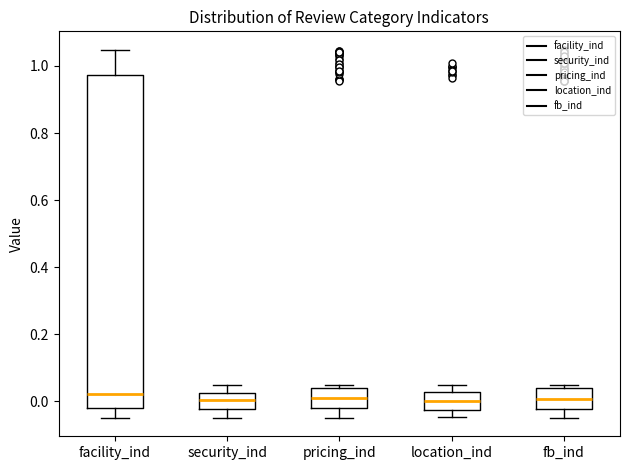

Reading left to right, read every box against the y-axis: the position of its median line, the range the box covers, and the ends of its whiskers. The values are not printed on the chart, so give them approximately, as read against the axis.

facility_ind: median 0.02, box -0.02 to 0.98, whiskers -0.04 to 1.04
security_ind: median 0.00, box -0.02 to 0.02, whiskers -0.04 to 0.04
pricing_ind: median 0.02, box -0.02 to 0.04, whiskers -0.04 to 0.04 (just above the box's upper edge)
location_ind: median 0.00, box -0.02 to 0.02, whiskers -0.04 to 0.04
fb_ind: median 0.00, box -0.02 to 0.04, whiskers -0.04 to 0.04 (just above the box's upper edge)